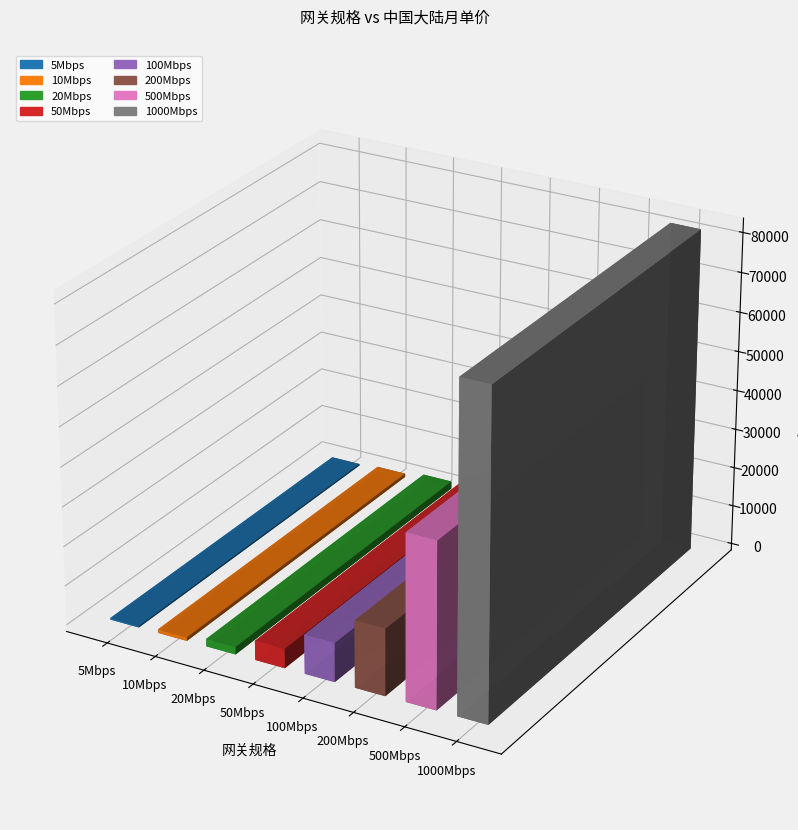

What is the smallest value displayed?

380